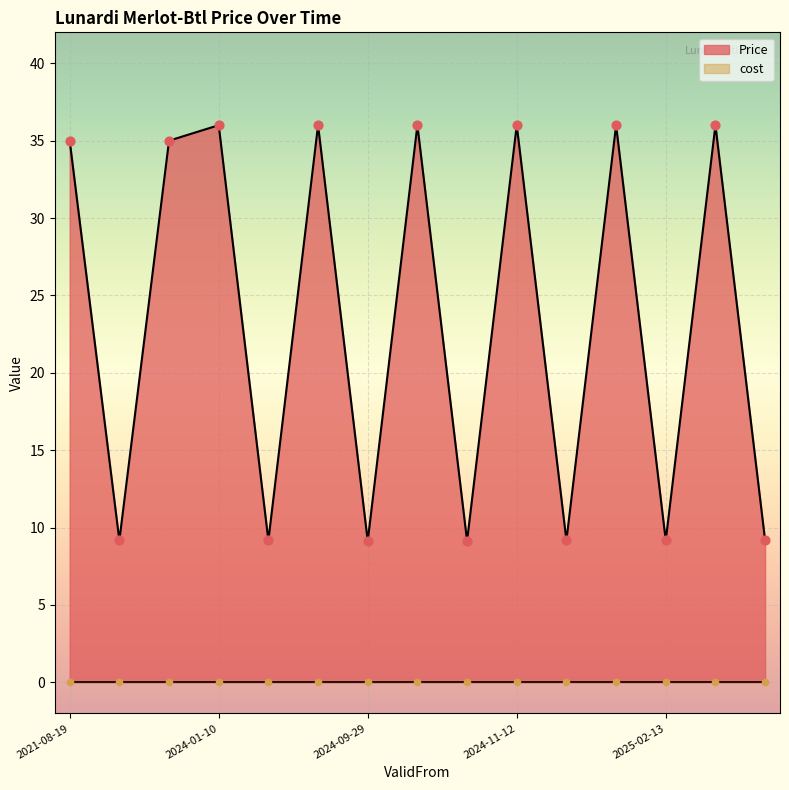

Between 2023-12-27 and 2024-09-29, which is larger?

2023-12-27